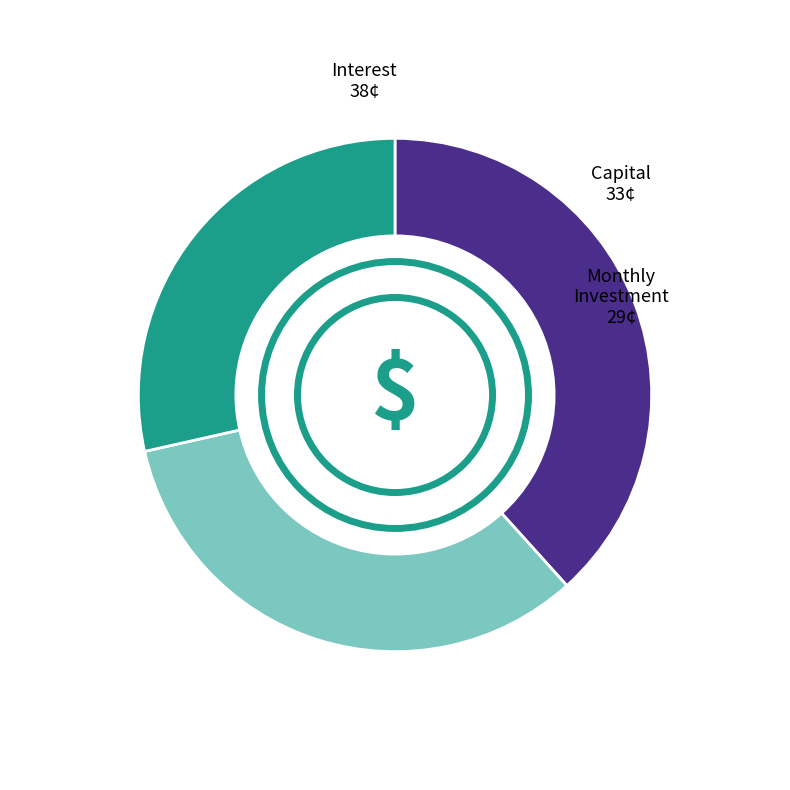

How many segments does this pie chart have?

3